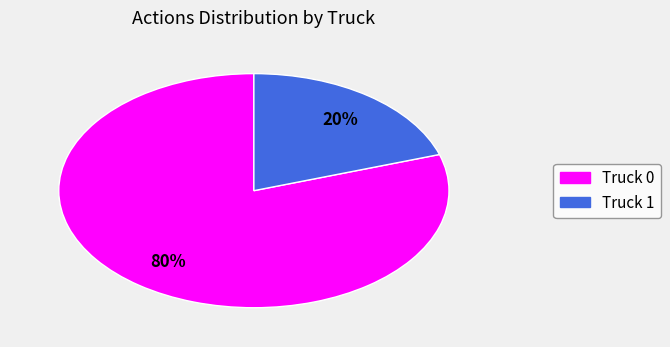

Approximately how many times larger is the value at Truck 0 compared to Truck 1?

4.0